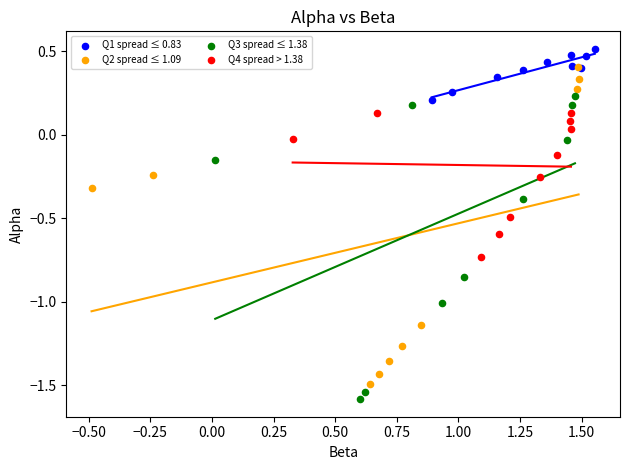

Which series reaches the maximum Y coordinate?

Q1 spread ≤ 0.83